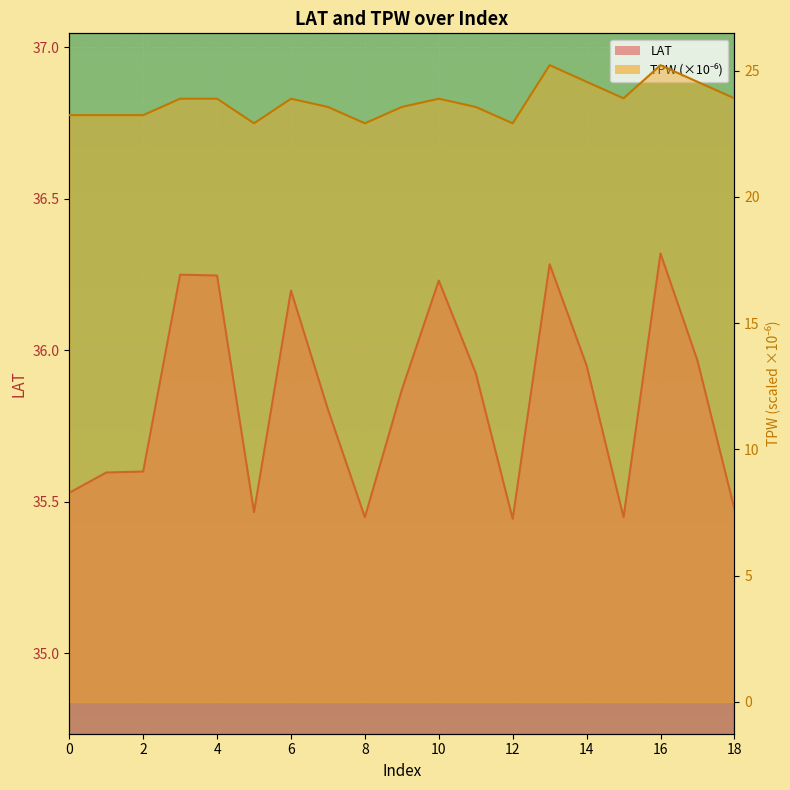

What is the maximum value for TPW?

25.2